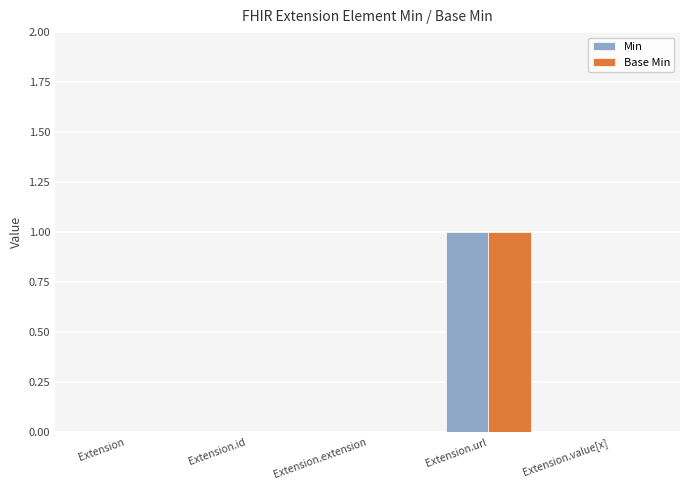

Are the bars grouped side by side (vs. stacked)?

Yes